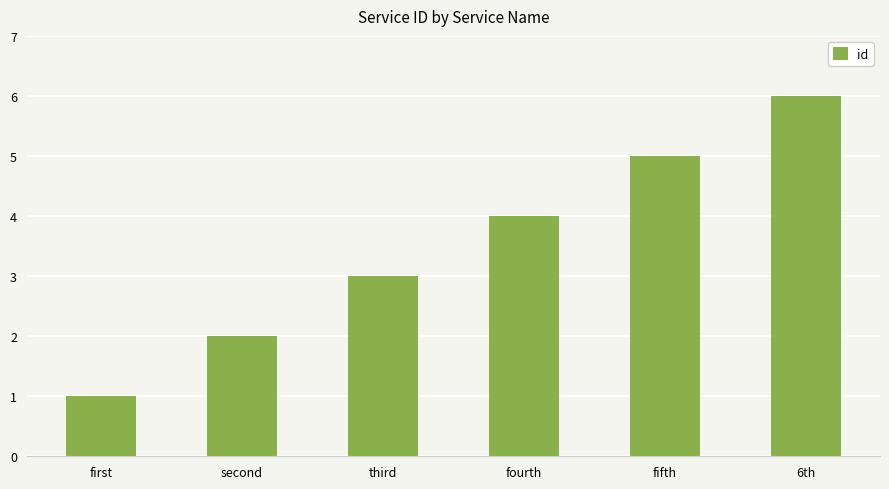

At which label is the value closest to 3?

third